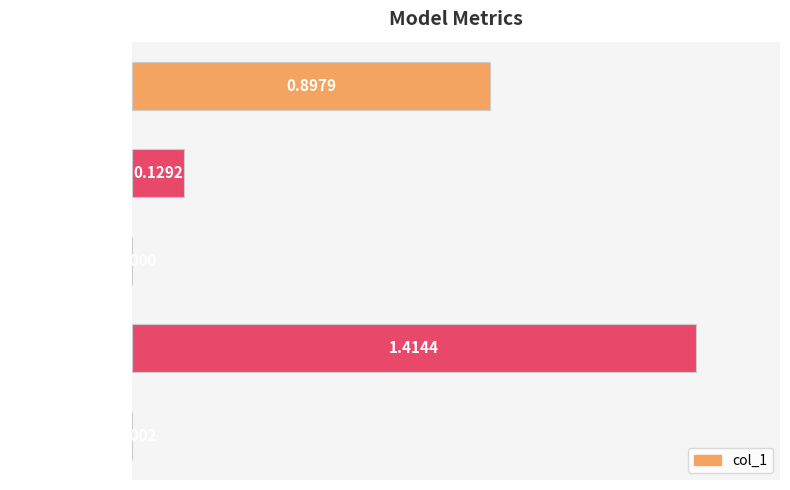

What is the sum of all values?

2.4